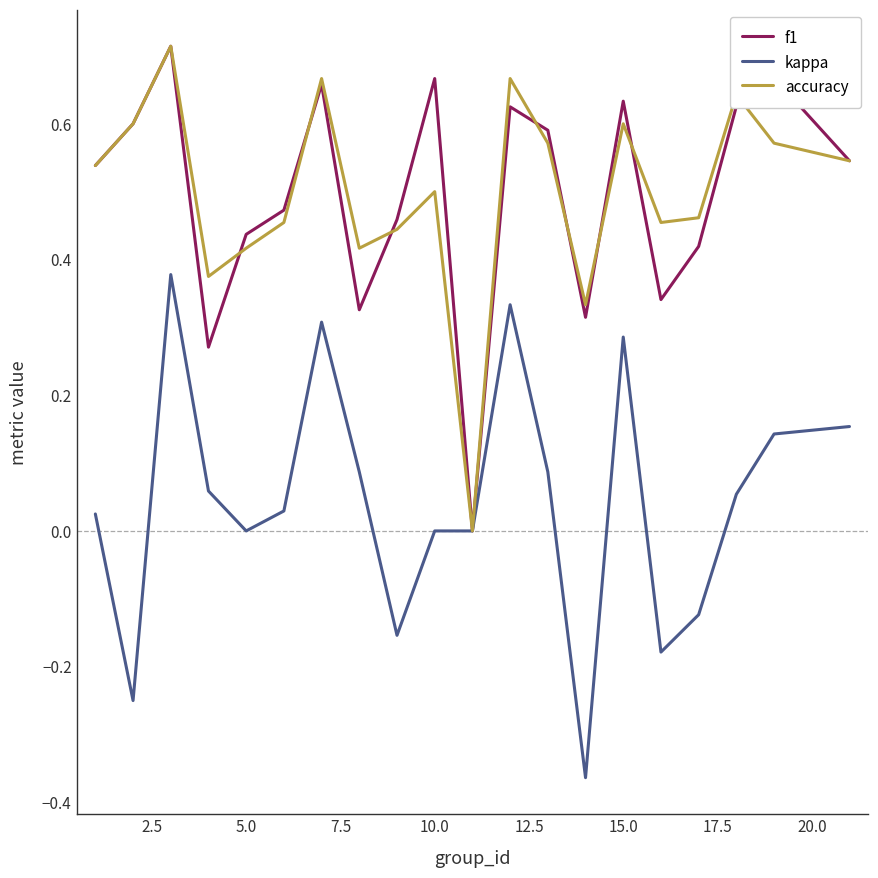

What are all the series names shown in the legend?

f1, kappa, accuracy